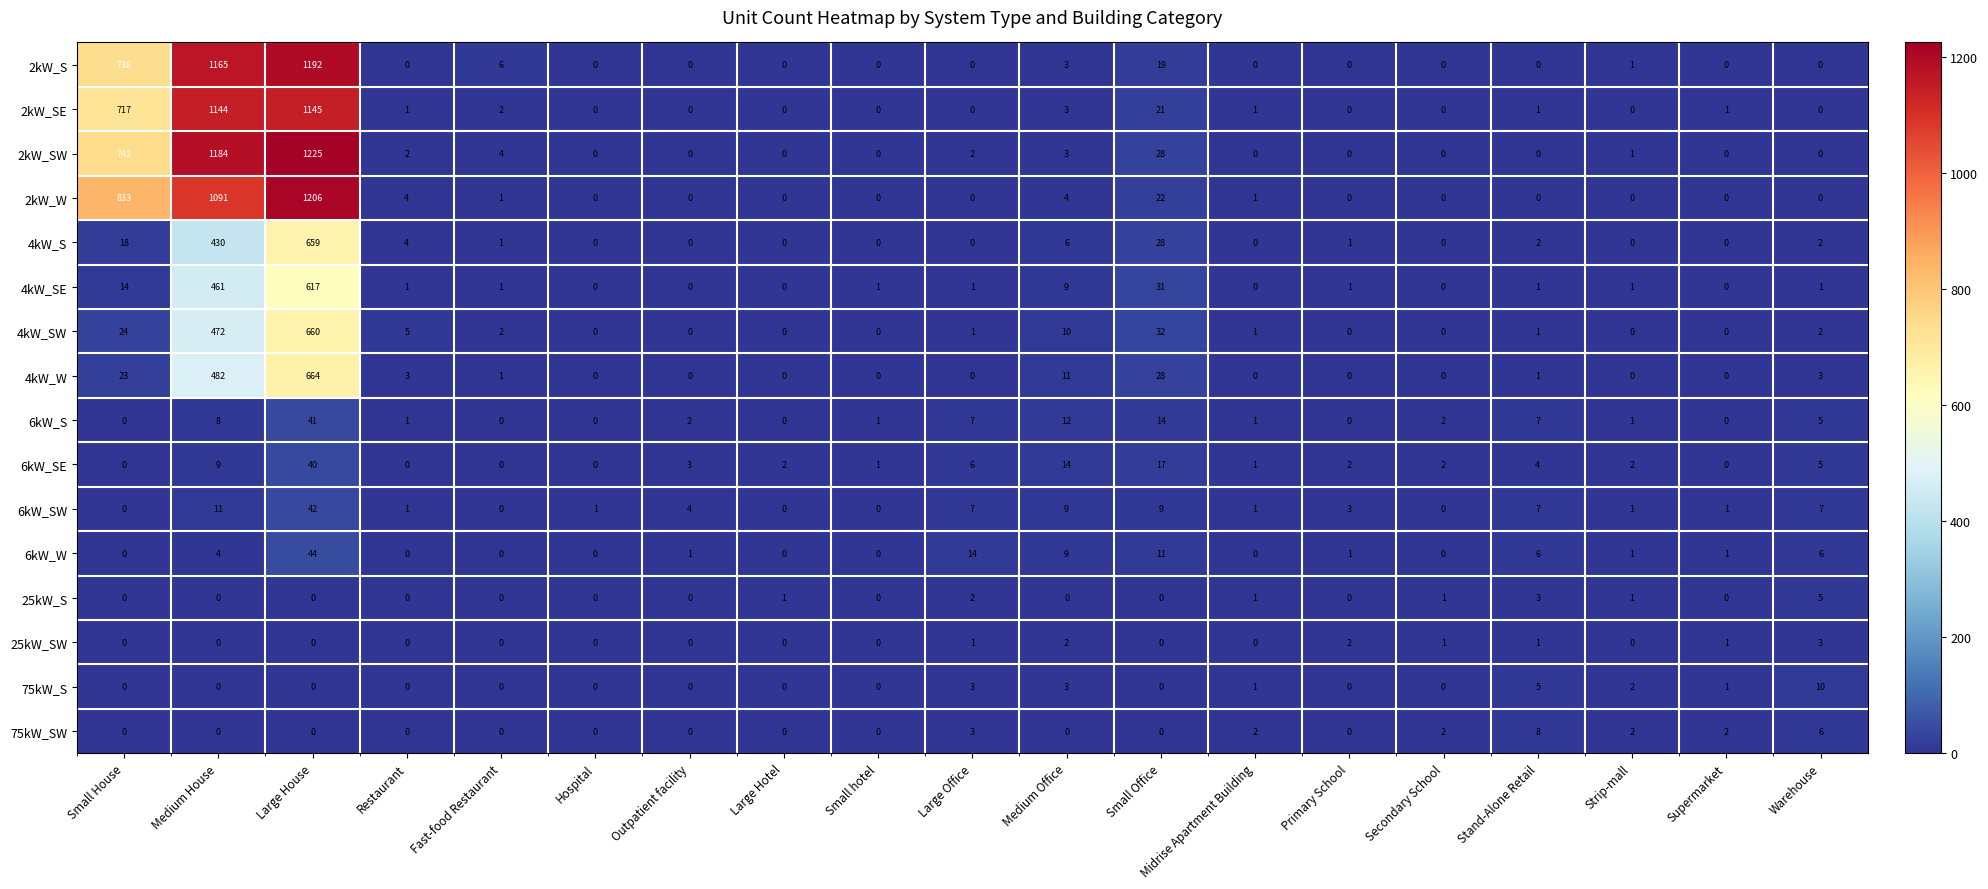

At how many categories does at least one series exceed 1070?

2